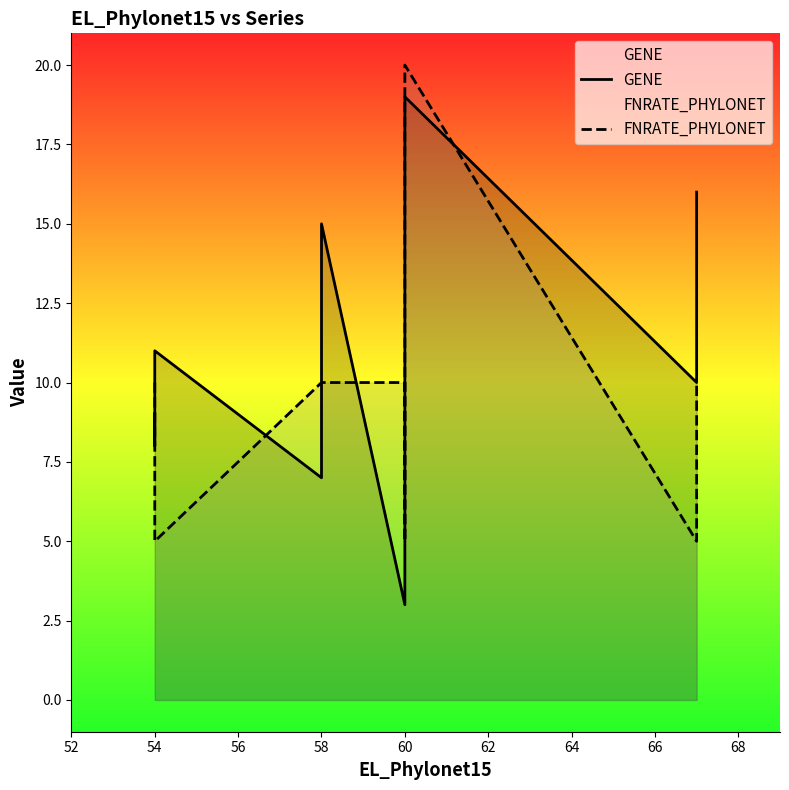

How many data points does each series have?

10